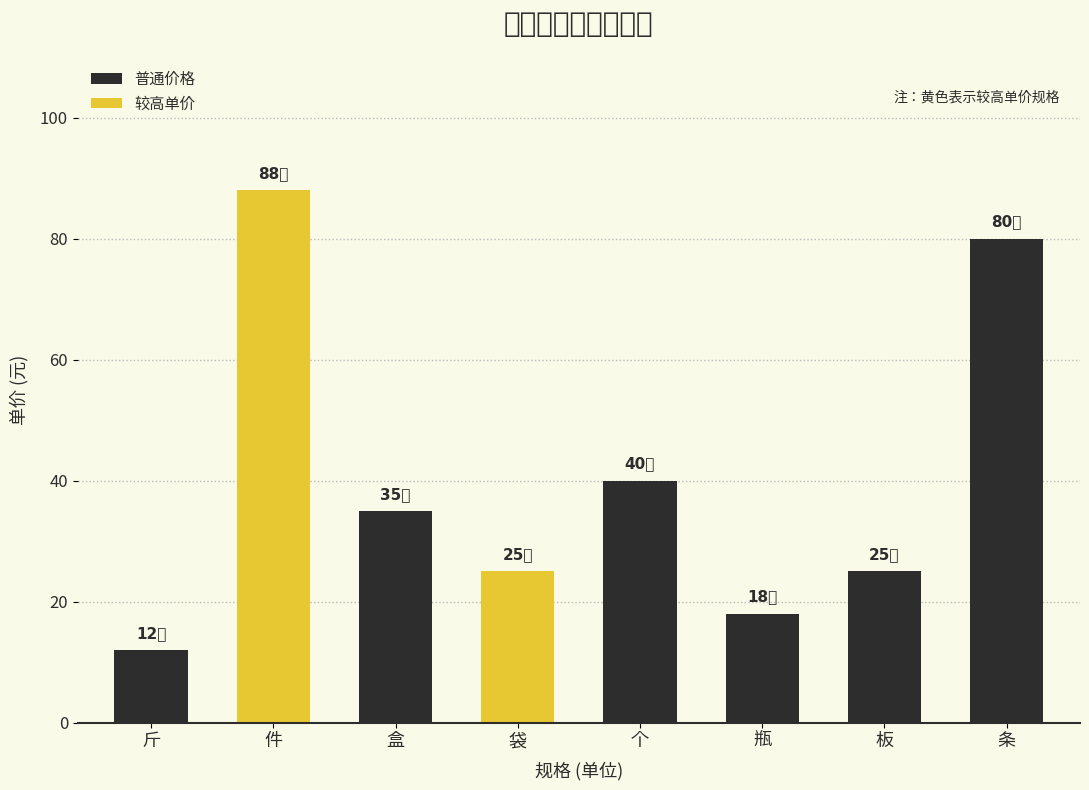

At which label is the value closest to 50?

个